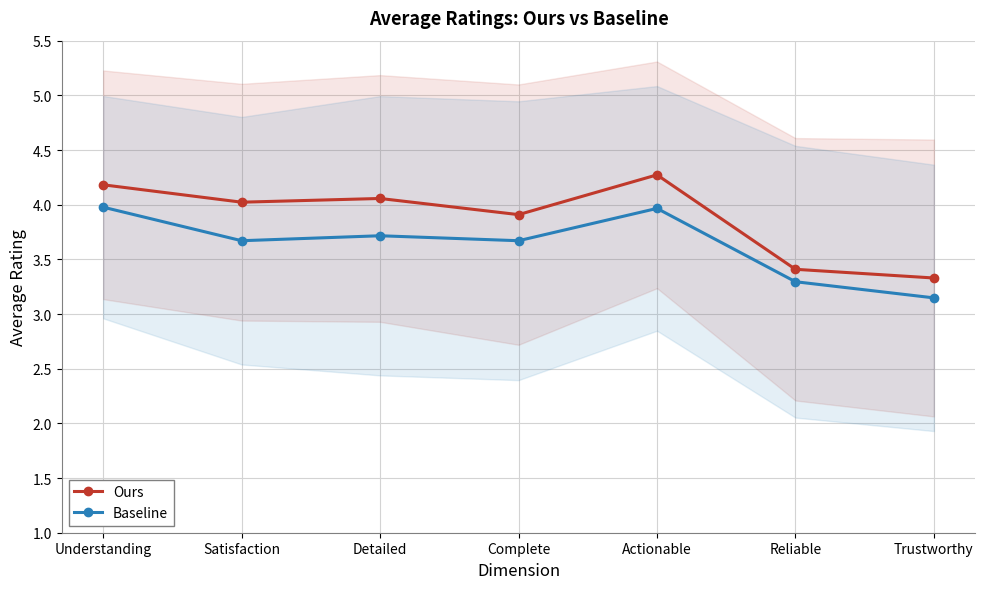

Which label corresponds to the largest value in the chart?

Actionable